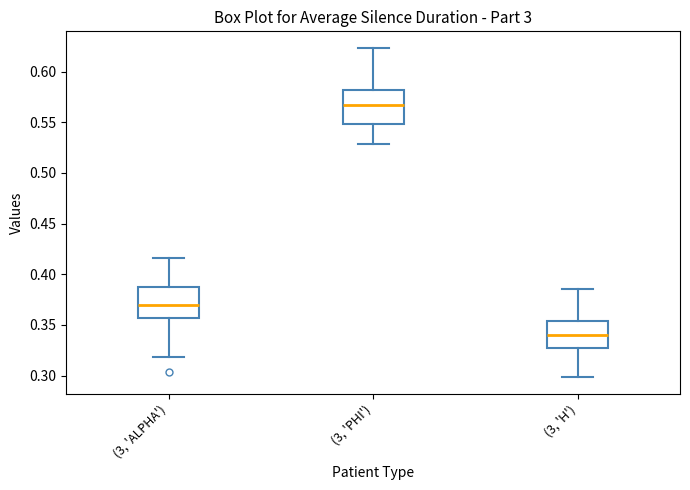

Which box's median line is the highest?

(3, 'PHI')